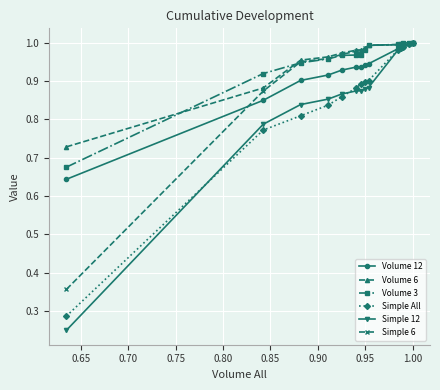

True or false: Volume 6 and Volume 3 cross at least once.

True